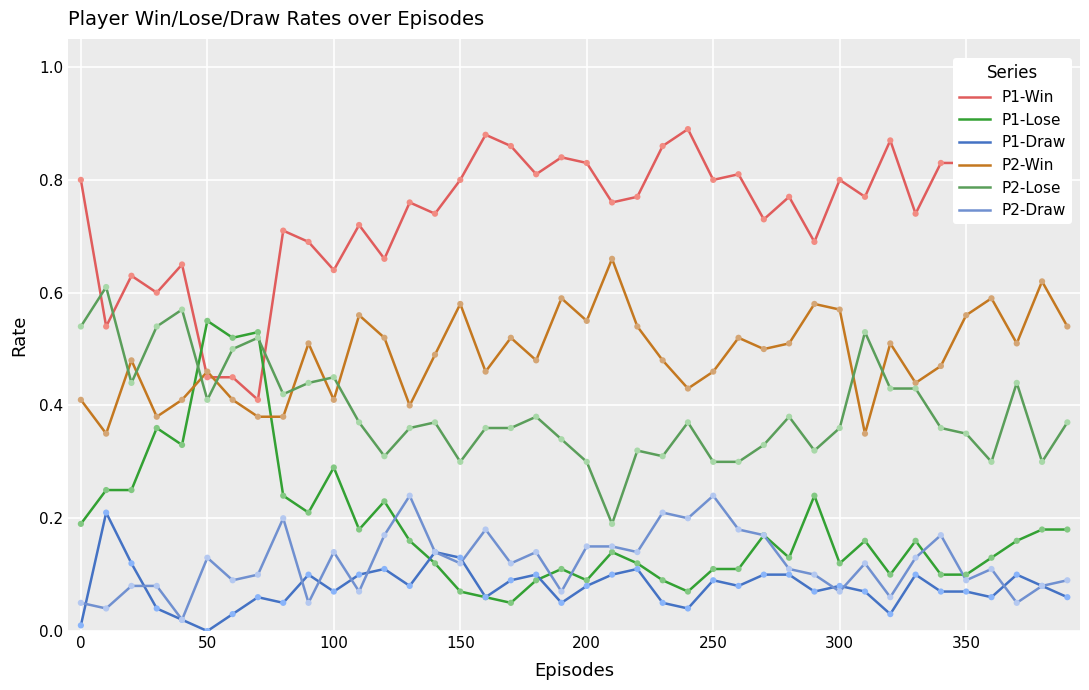

Which series has the largest total across all categories?

P1-Win